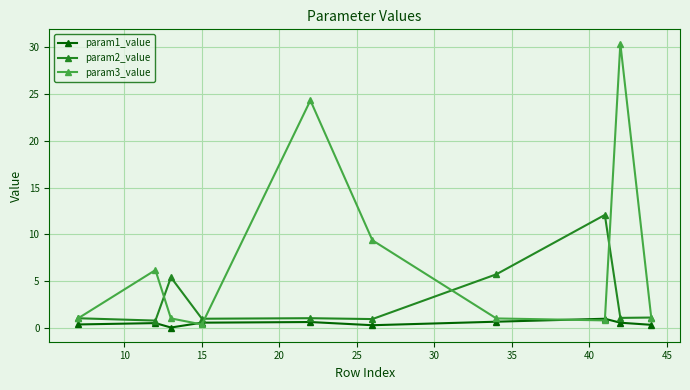

List the series in order of their overall mean, lowest first.

param1_value, param2_value, param3_value